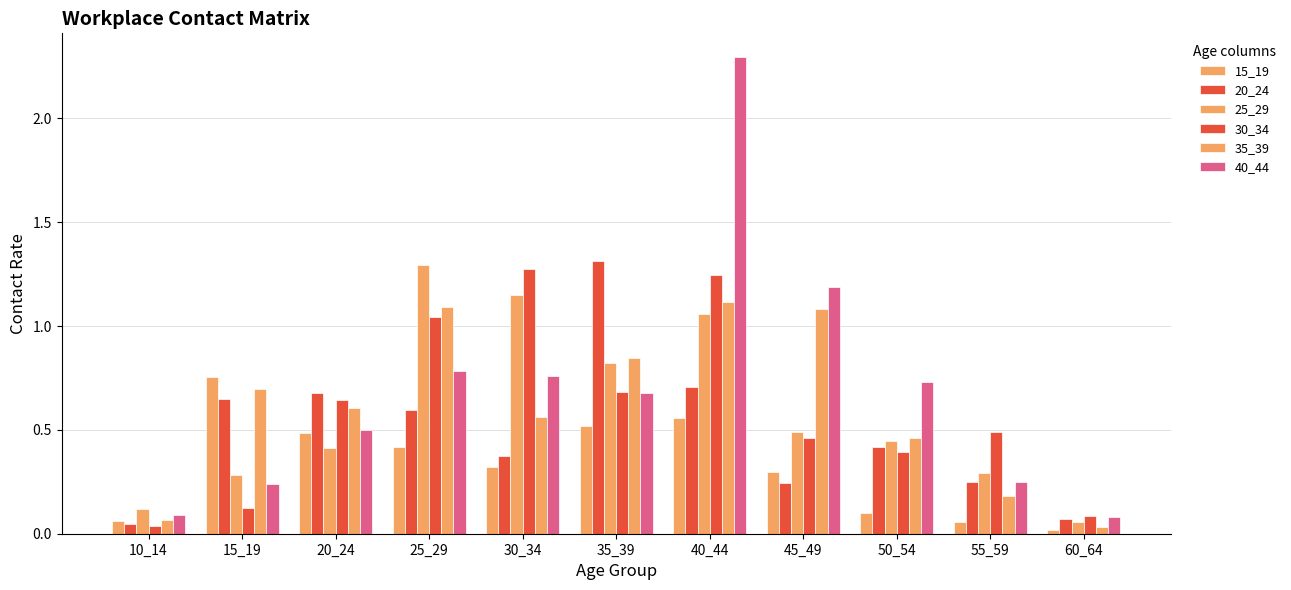

How many groups of bars are there?

11